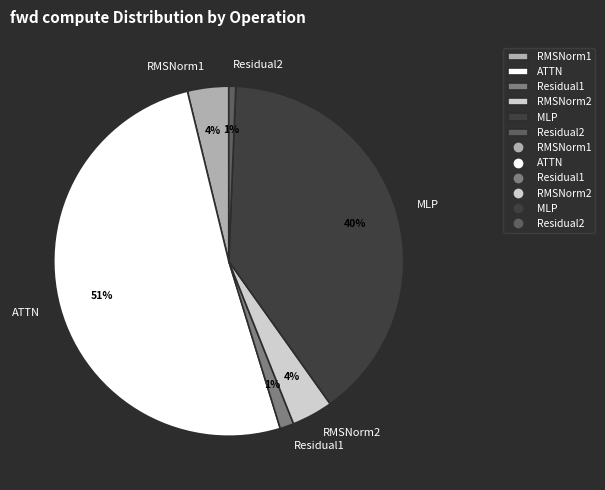

True or false: RMSNorm1 accounts for 4% of the total.

True